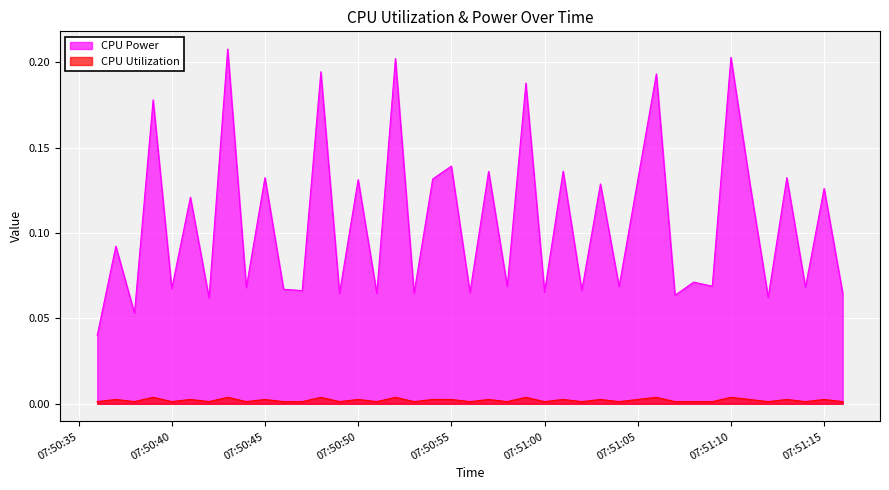

In CPU Utilization, how many points are higher than both neighbors (excluding endpoints)?

16